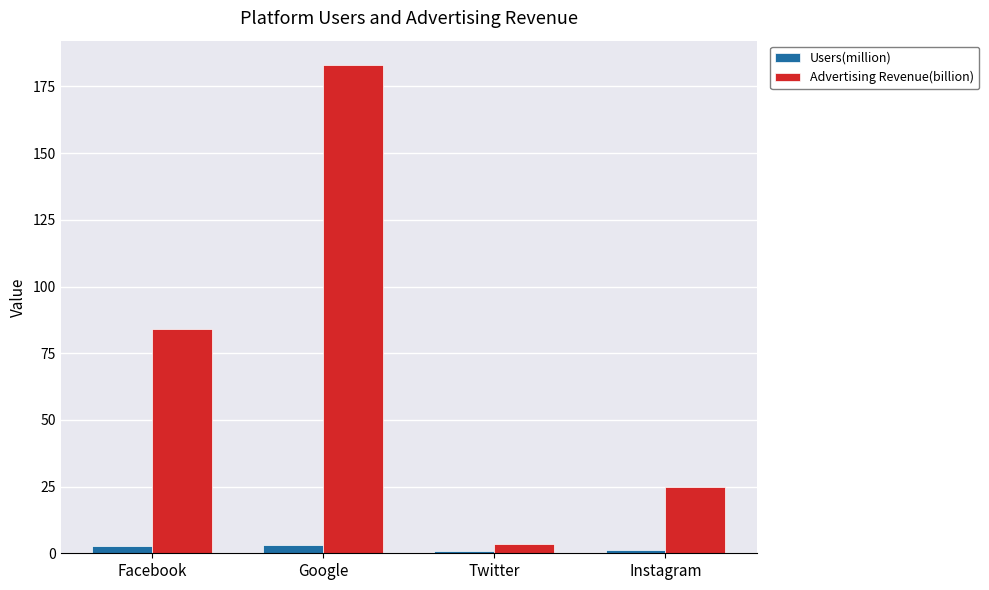

True or false: Advertising Revenue(billion) has a value of 12.0 at Instagram.

False